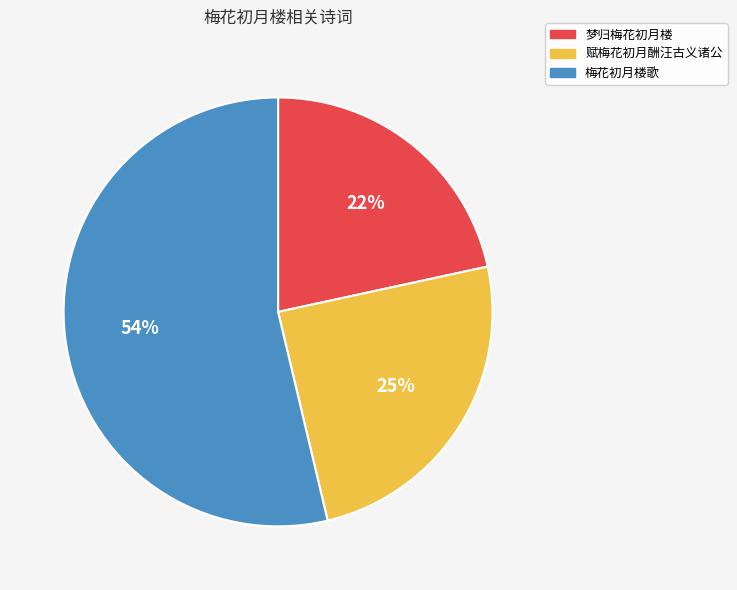

What is the ratio of the value at 赋梅花初月酬汪古义诸公 to the value at 梦归梅花初月楼?

1.1